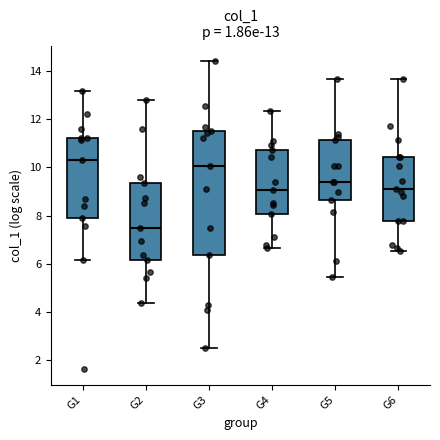

Which box has the lowest median line?

G2